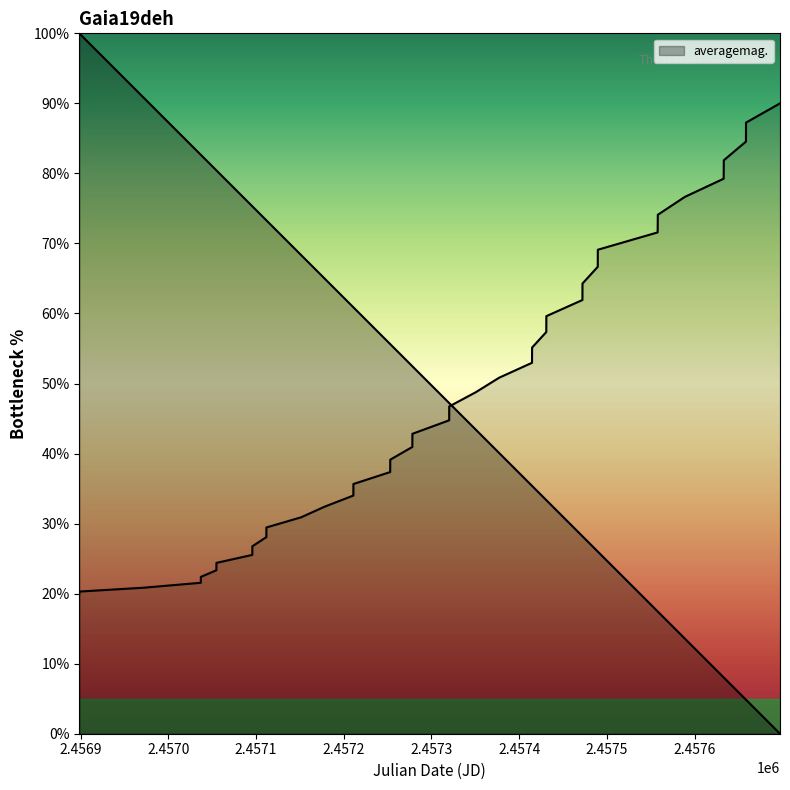

Does the chart have visible grid lines?

No